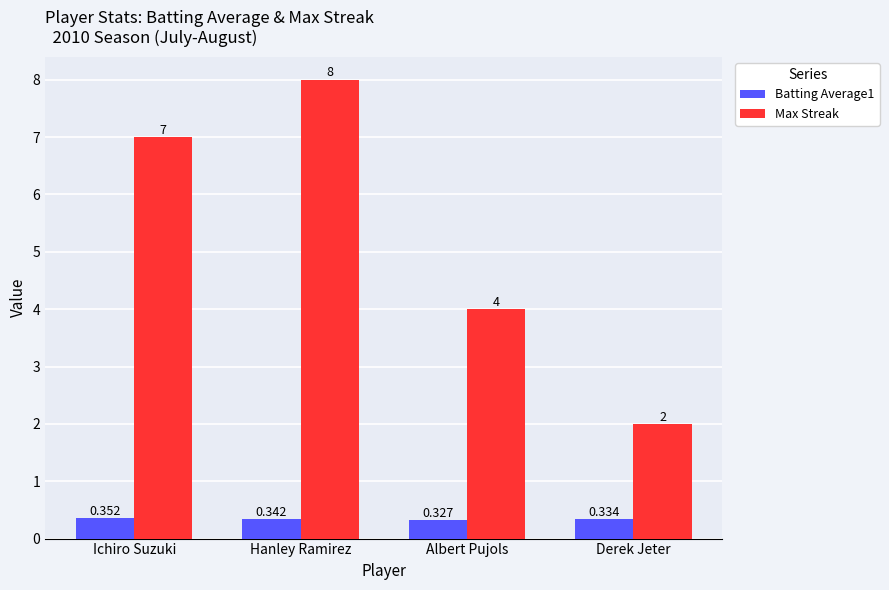

Where is Batting Average1 nearest to the value 0?

Albert Pujols